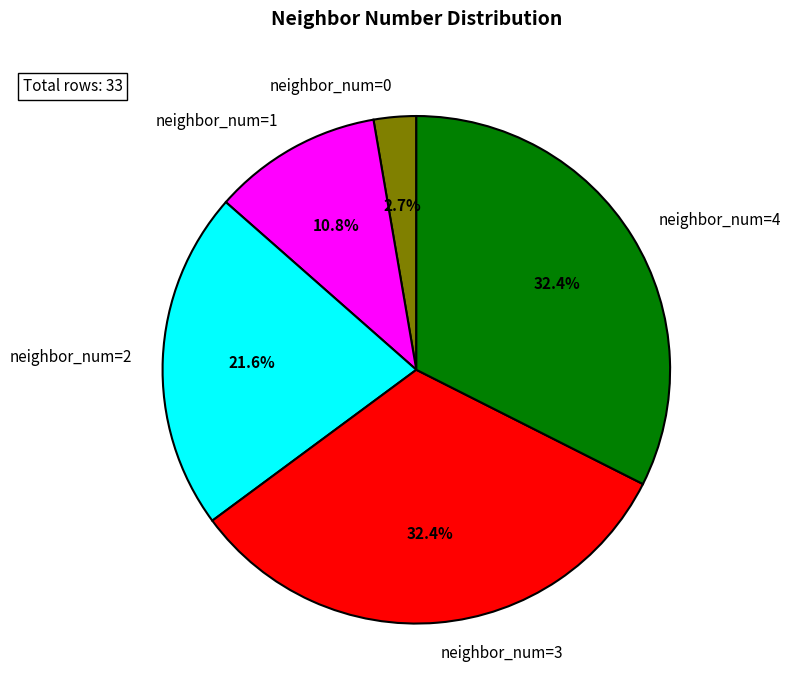

Which has a higher value, neighbor_num=0 or neighbor_num=2?

neighbor_num=2